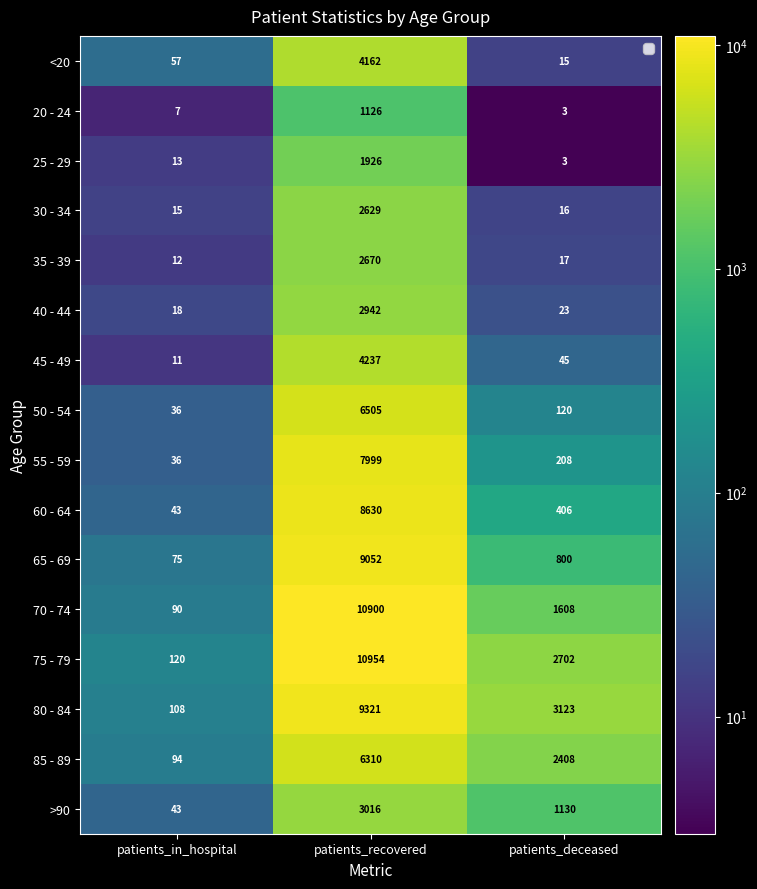

Count the number of categories in the chart.

3